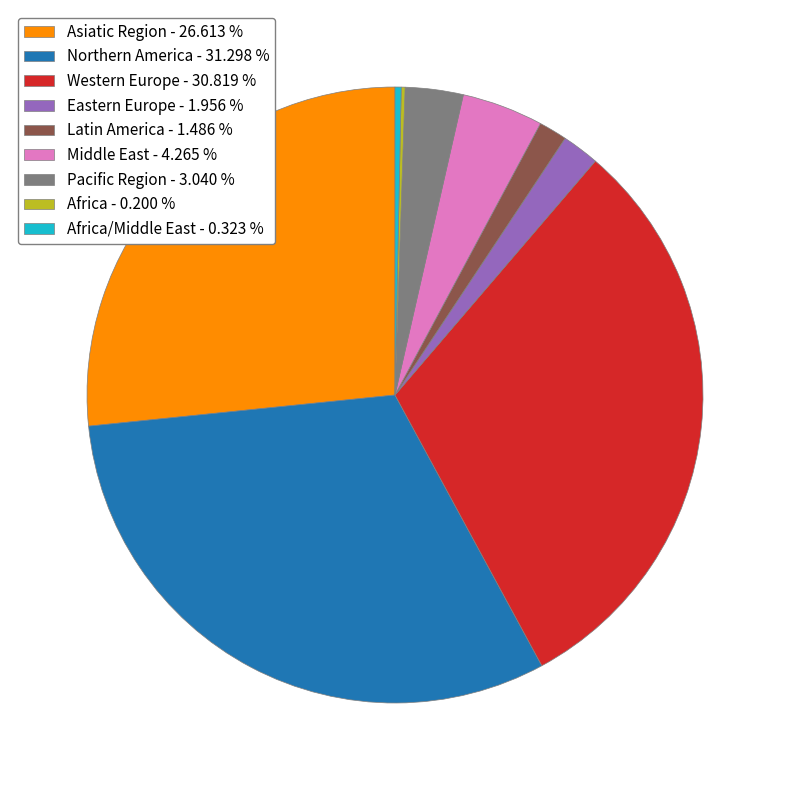

Is Pacific Region - 3.040 % the majority of the pie?

No